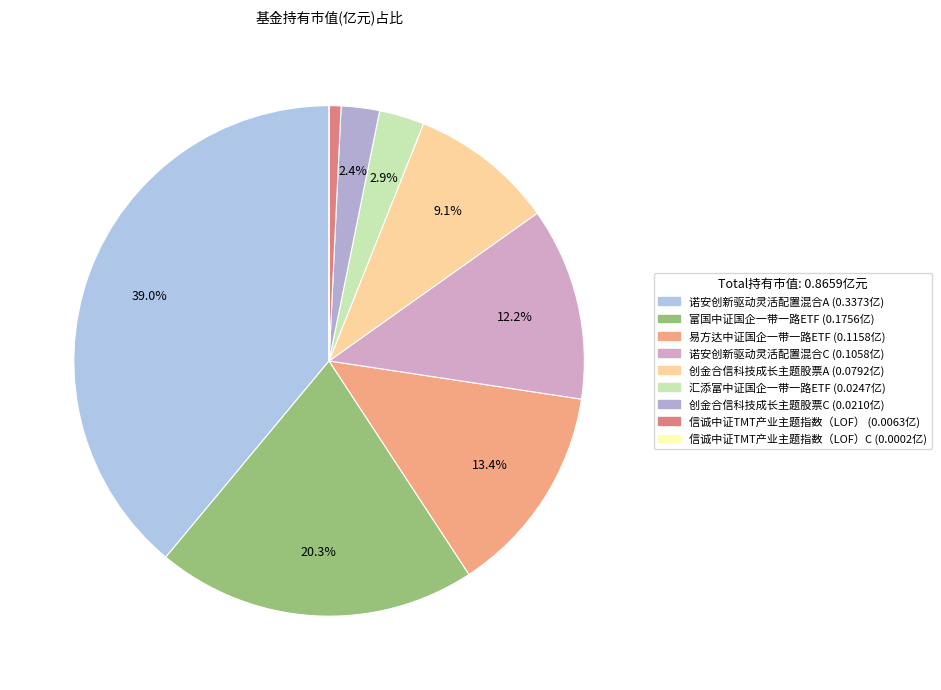

To the nearest percent, what is the difference between the largest and smallest slice percentages?

39%